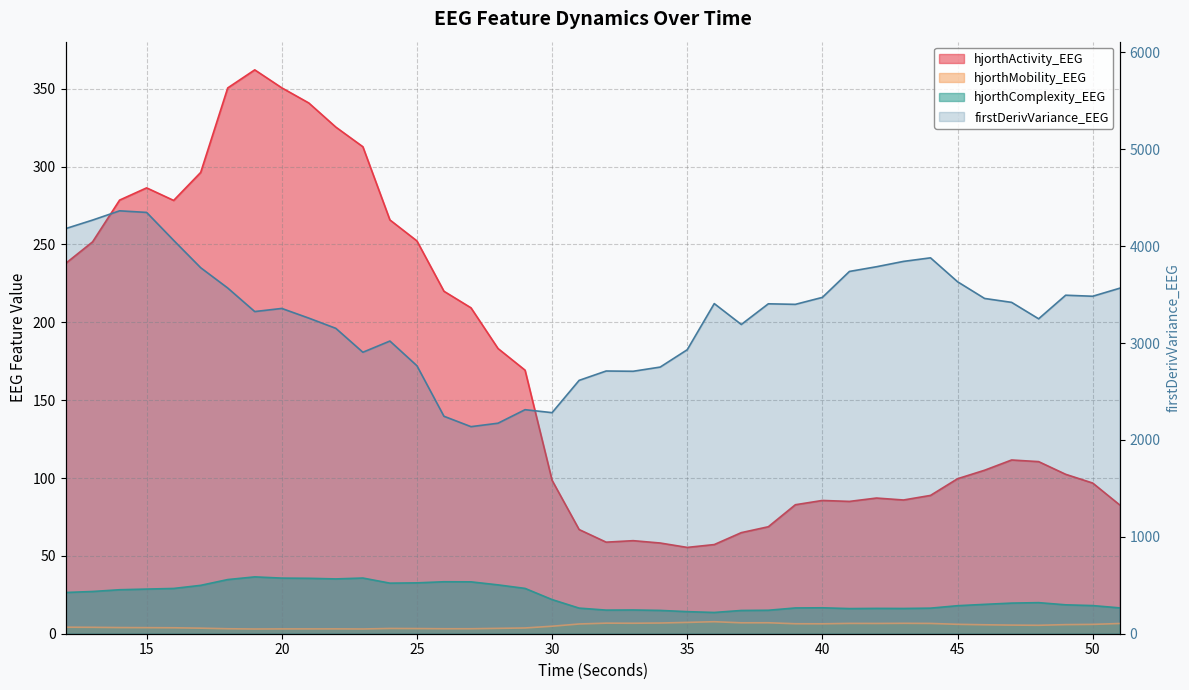

What is the difference between the second highest and second lowest values in the hjorthMobility_EEG series?

4.2